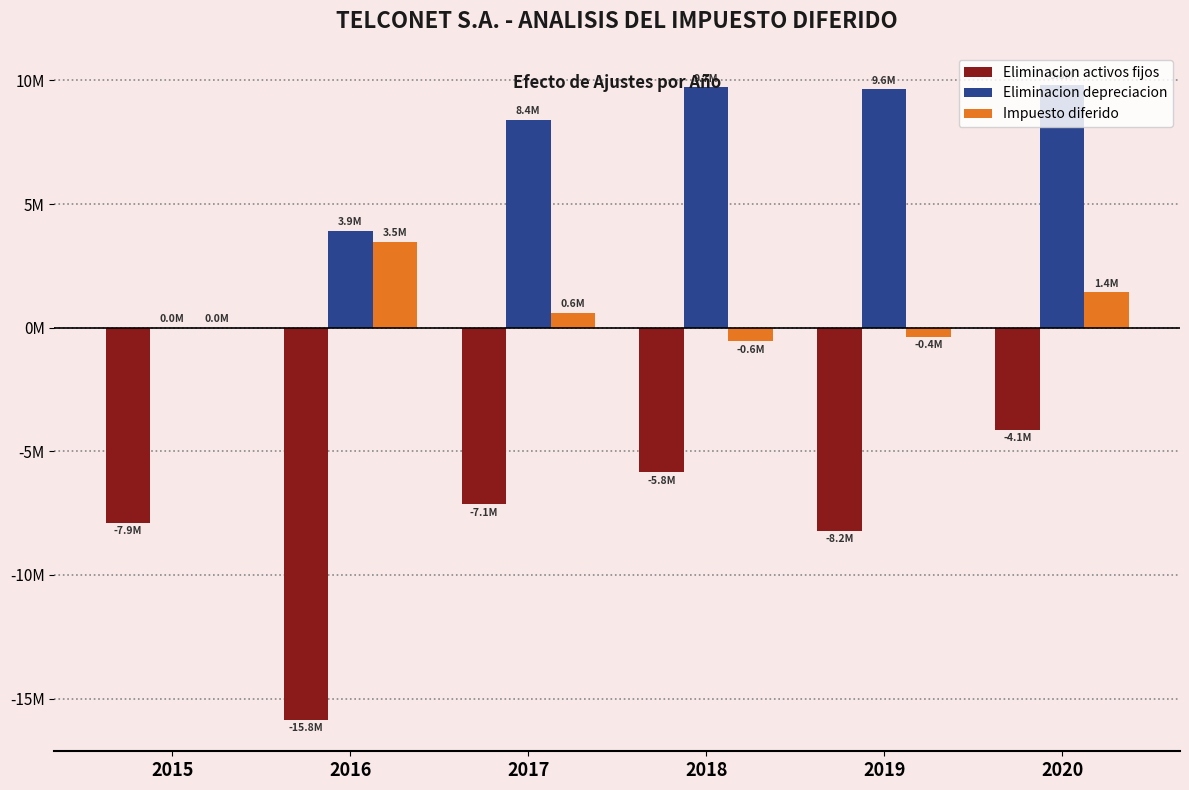

What is the sum of the Eliminacion depreciacion values at 2019 and 2018?

19362783.0